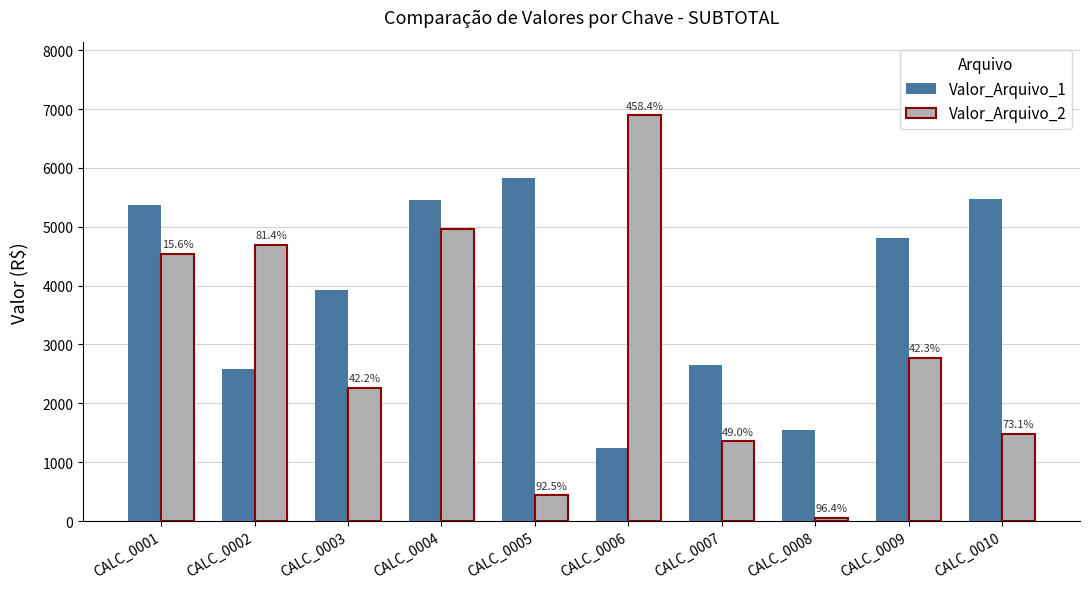

Which category has the highest value in the Valor_Arquivo_1 series?

CALC_0005